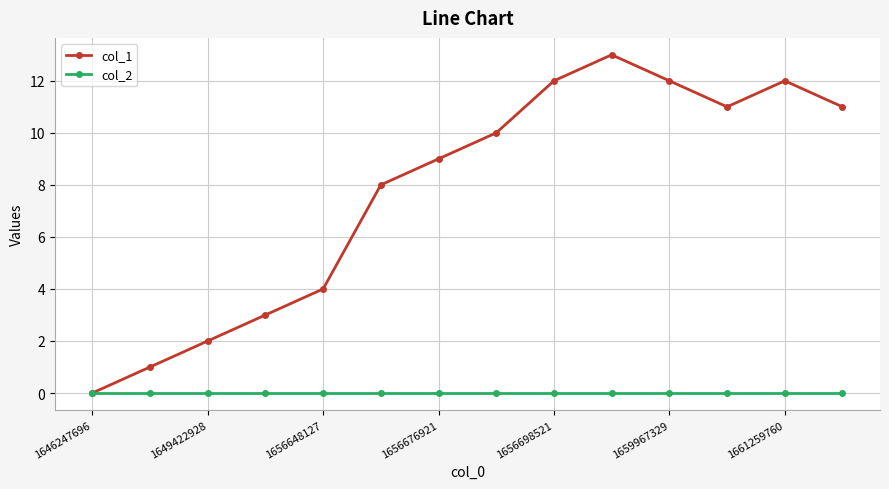

Reading left to right, extract all data points from this chart.

col_1: 0	1	2	3	4	8	9	10	12	13	12	11	12	11
col_2: 0	0	0	0	0	0	0	0	0	0	0	0	0	0